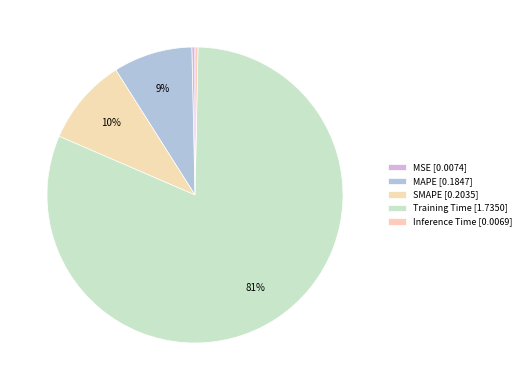

Does Training Time account for over 50% of the chart?

Yes